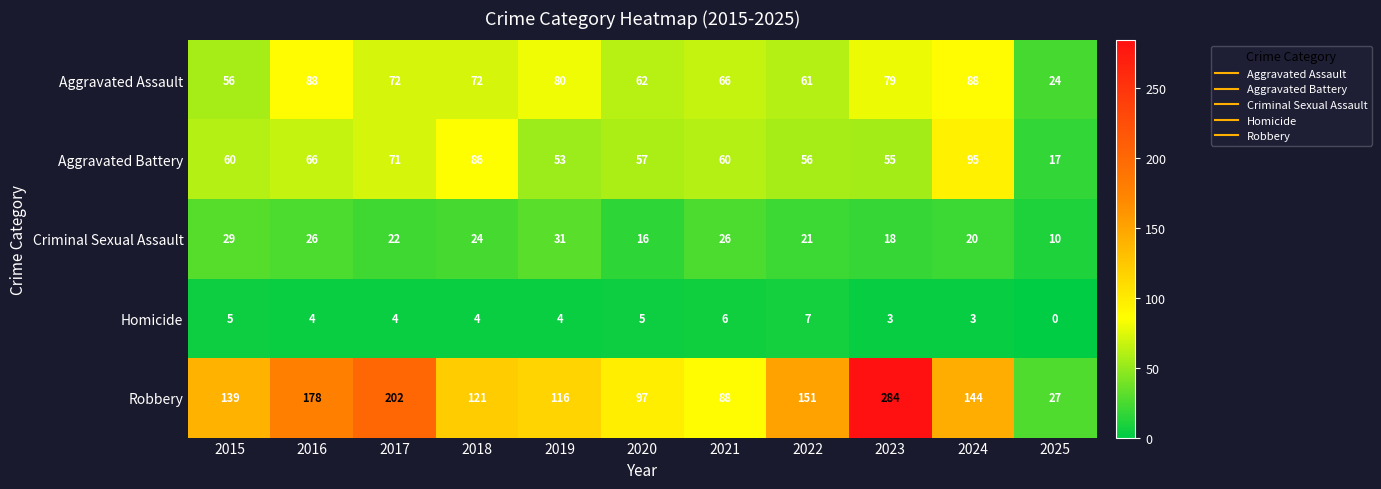

Which series has the largest total across all categories?

Robbery